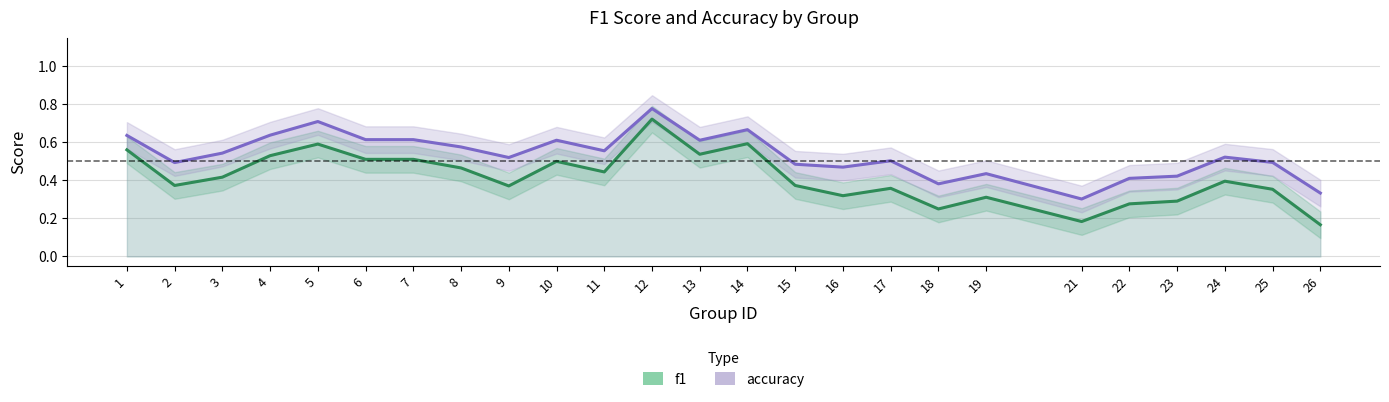

What is the average value of the accuracy series?

0.5